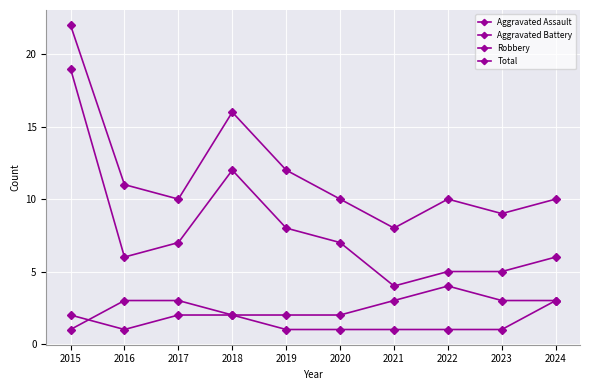

True or false: Total and Robbery intersect in this chart.

False